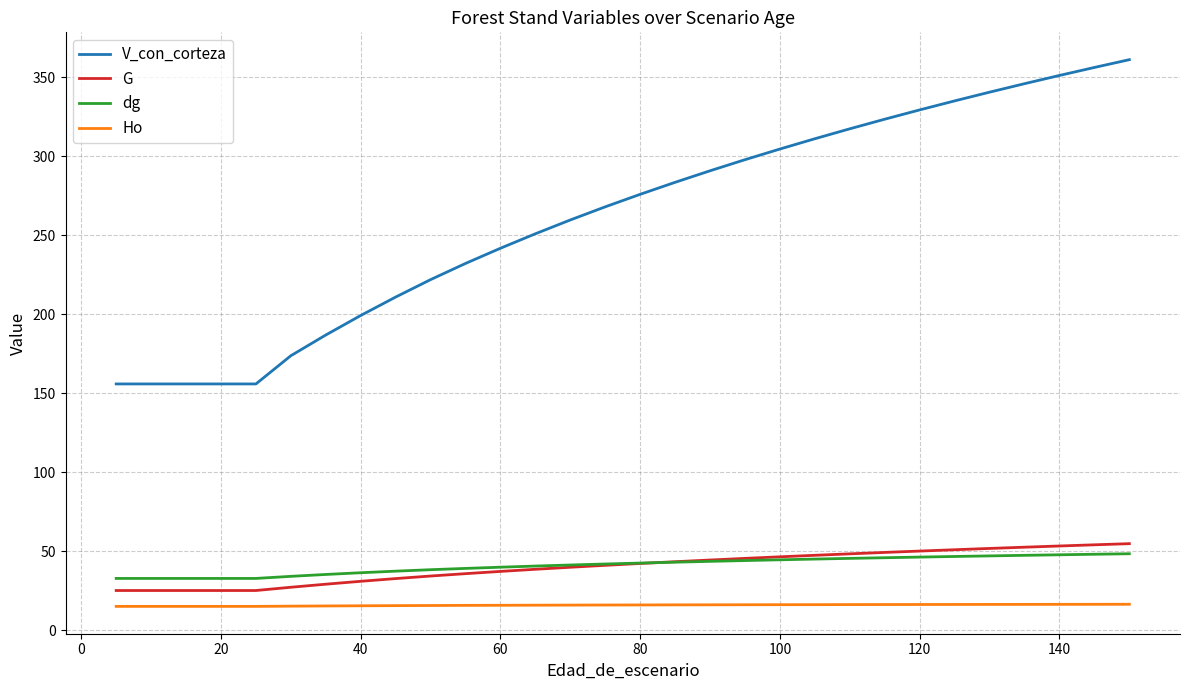

True or false: V_con_corteza and G cross at least once.

False